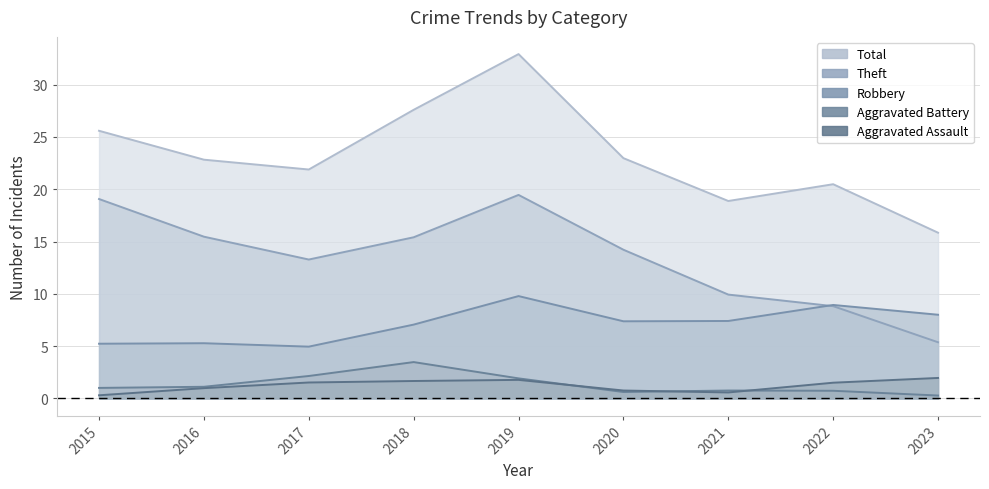

What is the maximum value for Robbery?

9.8